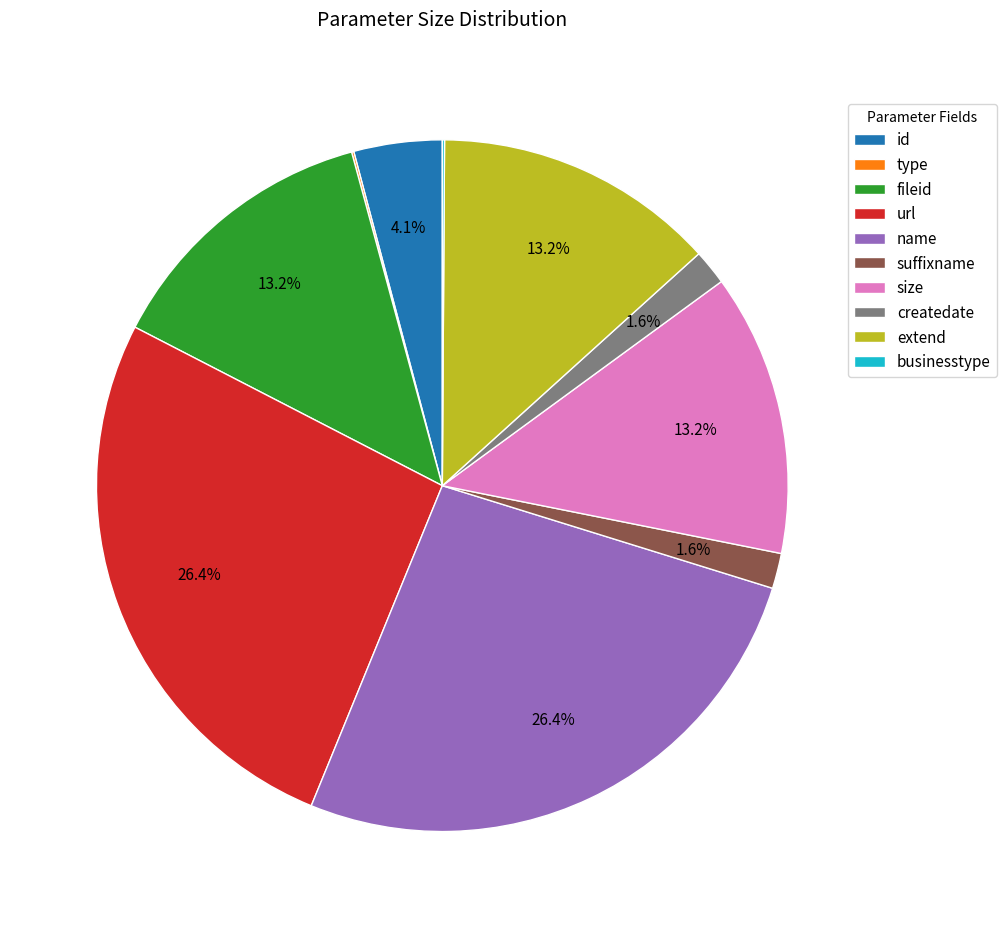

Is there a majority slice in this chart?

No